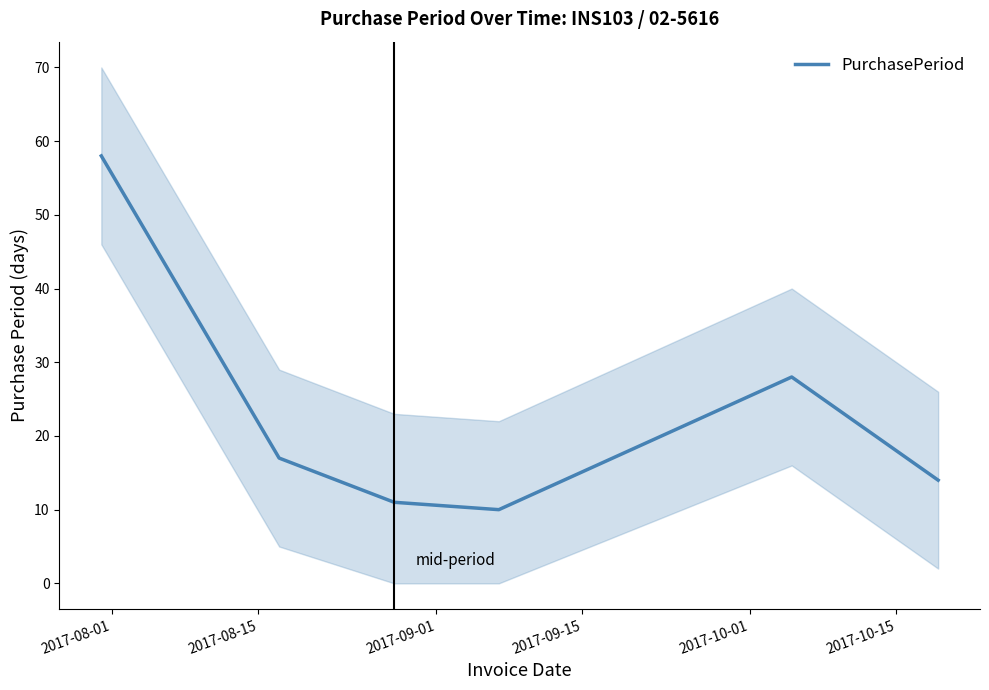

What is the lowest value of the PurchasePeriod series?

10